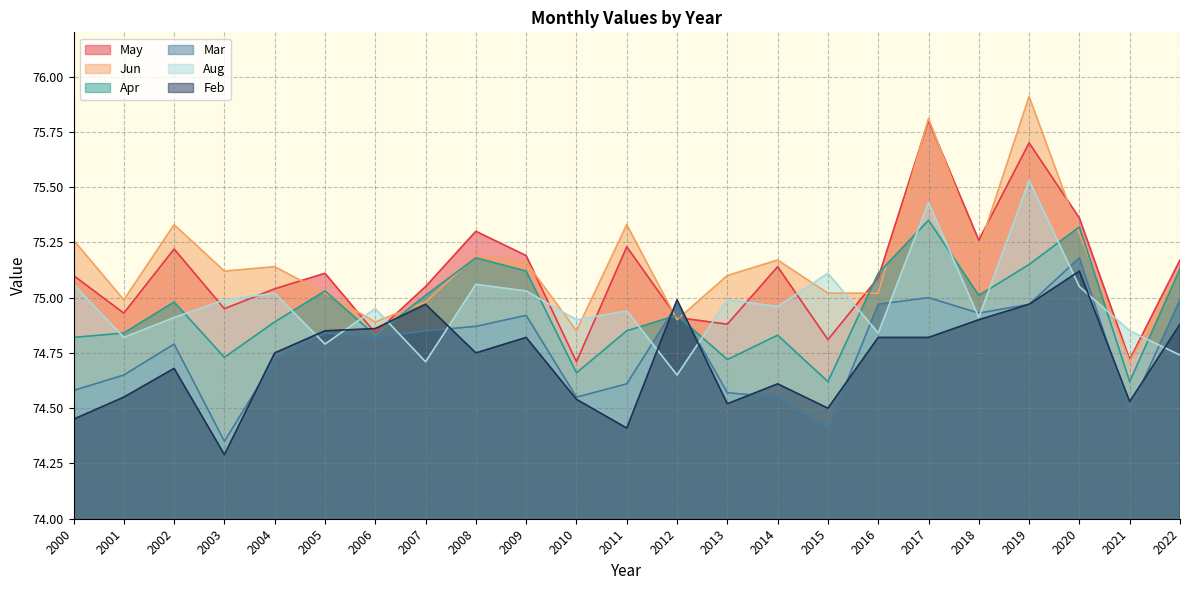

How many lines are shown in the chart?

6